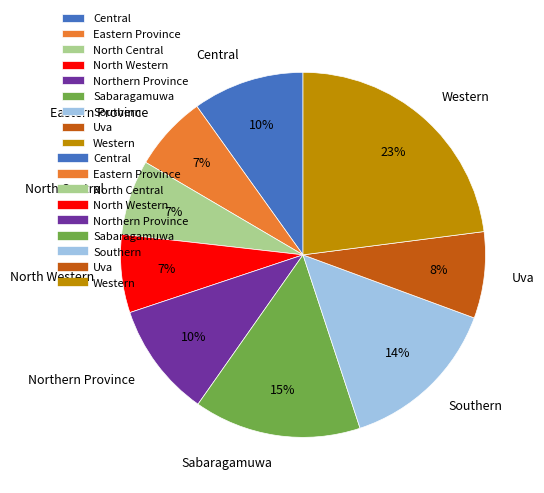

Which slice is the largest?

Western